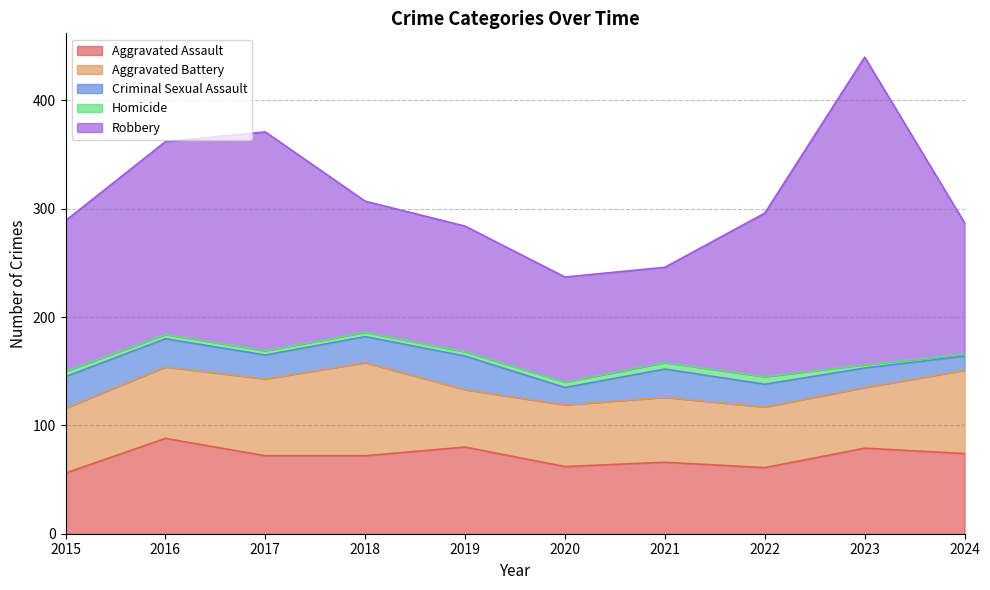

At which label does Aggravated Assault reach its minimum?

2015